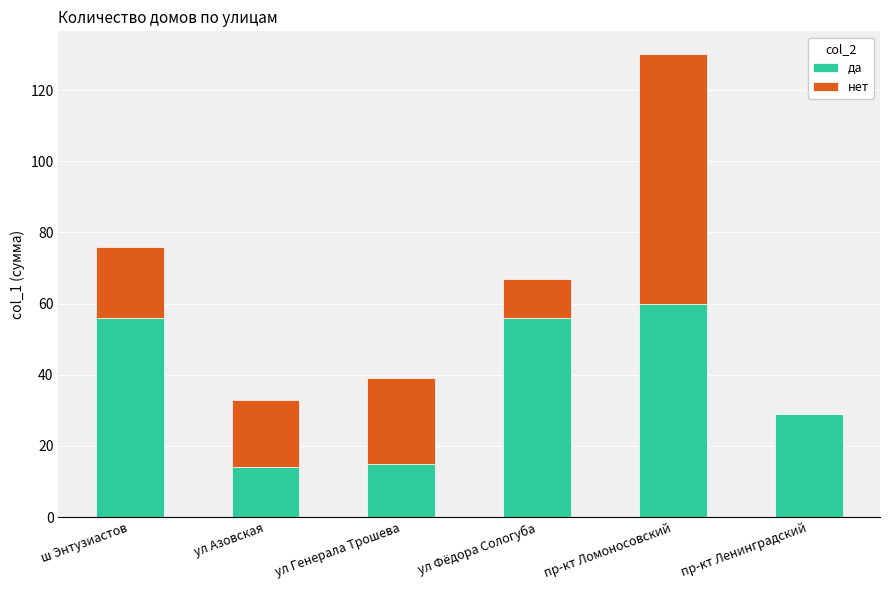

At which label is да closest to 37?

пр-кт Ленинградский